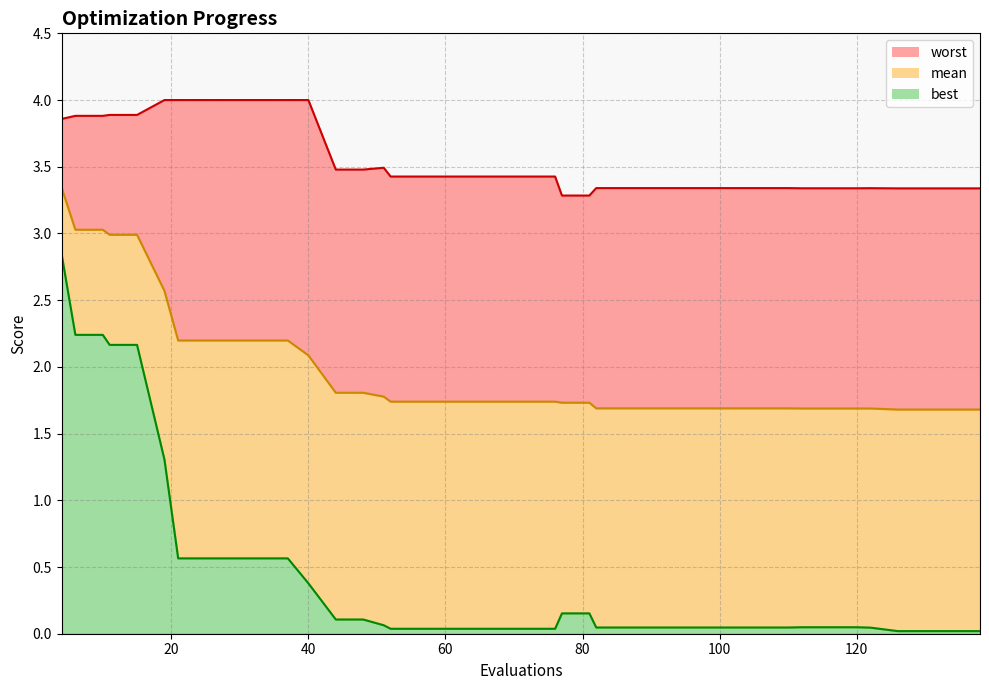

What is the difference between the second highest and minimum values in the best series?

2.2